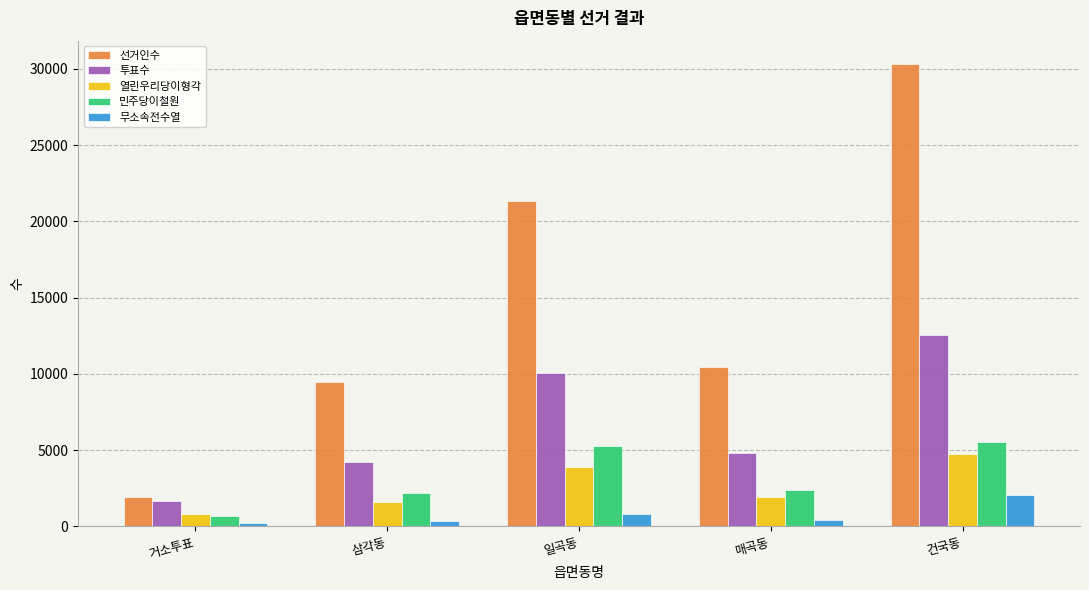

What is the difference between the second highest and minimum values in the 무소속전수열 series?

617